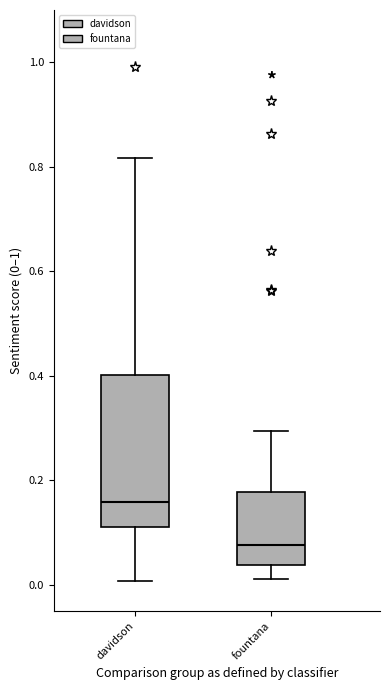

Reading left to right, transcribe this box plot: for each box, give where its median line is, the range the box spans, and where its two whiskers end, as read against the y-axis. The values are not printed on the chart, so give them approximately, as read against the axis.

davidson: median 0.16, box 0.12 to 0.40, whiskers 0.00 to 0.82
fountana: median 0.08, box 0.04 to 0.18, whiskers 0.02 to 0.30